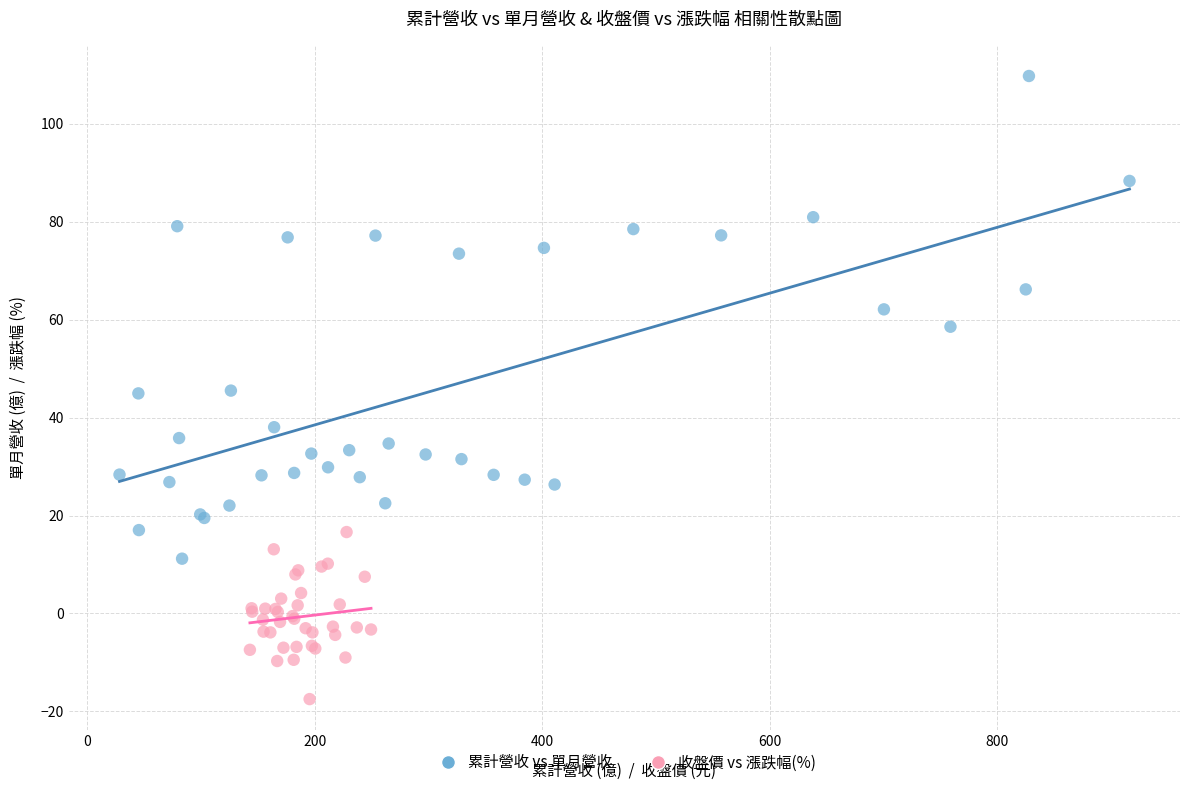

Which series contains the highest Y value?

累計營收 vs 單月營收